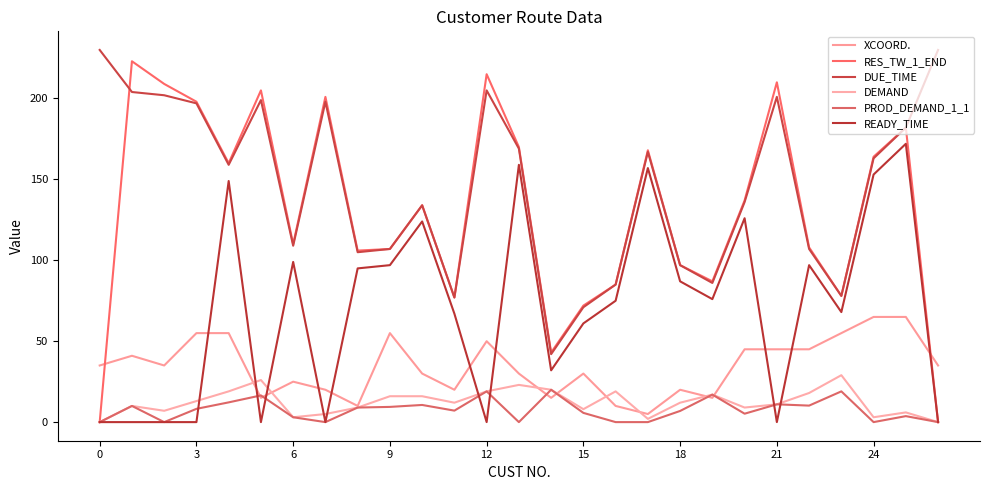

Is this an area chart (filled region under the line)?

No